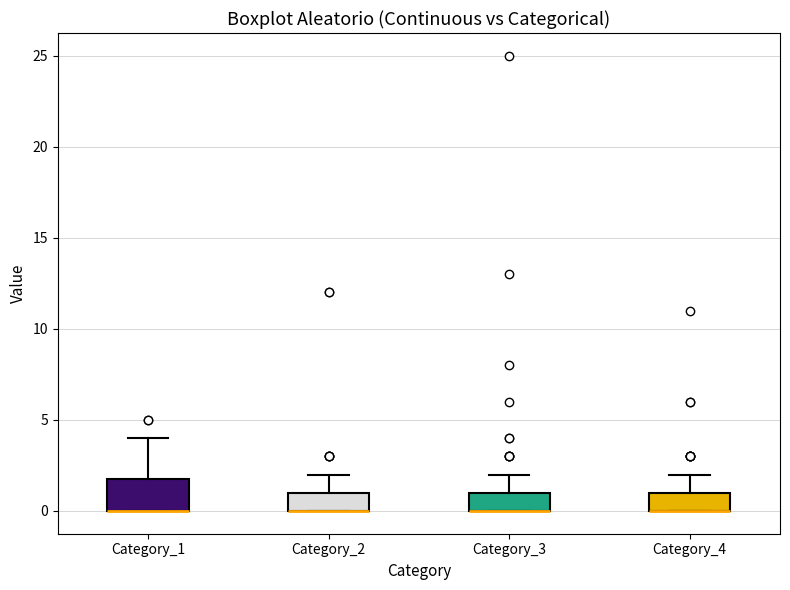

Where is the upper edge of the box for Category_4 on the y-axis? The values are not printed on the chart, so give them approximately, as read against the axis.

1